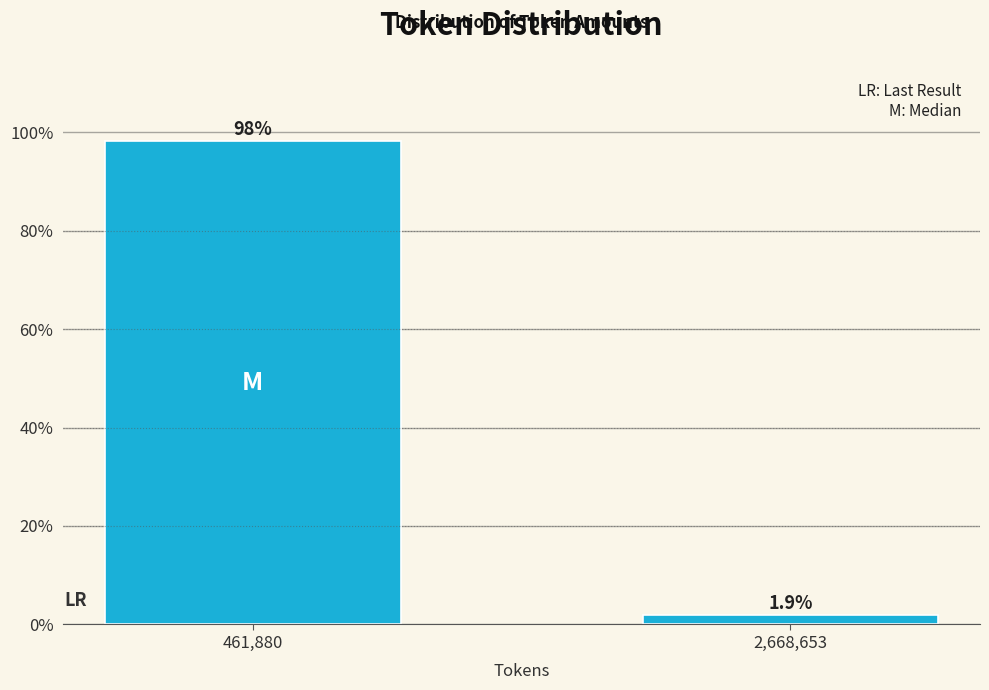

Reading left to right, extract all data points from this chart.

98.1	1.9